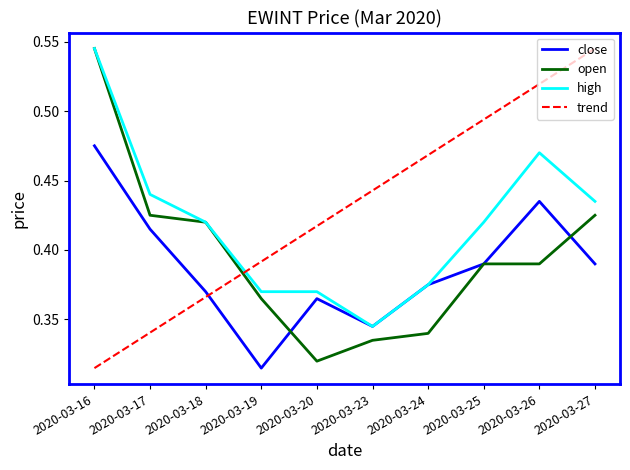

Where is high nearest to the value 0?

2020-03-23